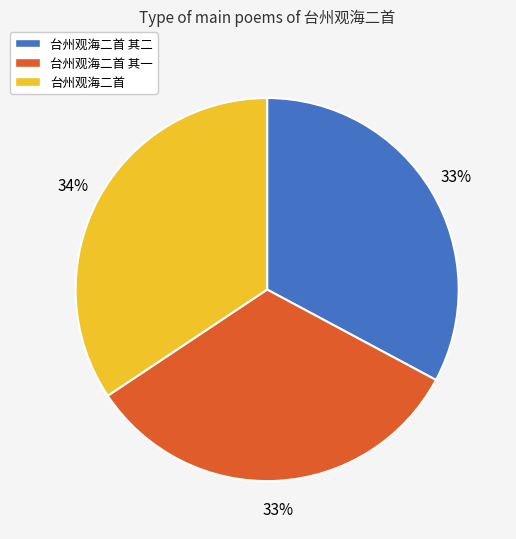

What is the largest slice in the pie chart?

台州观海二首